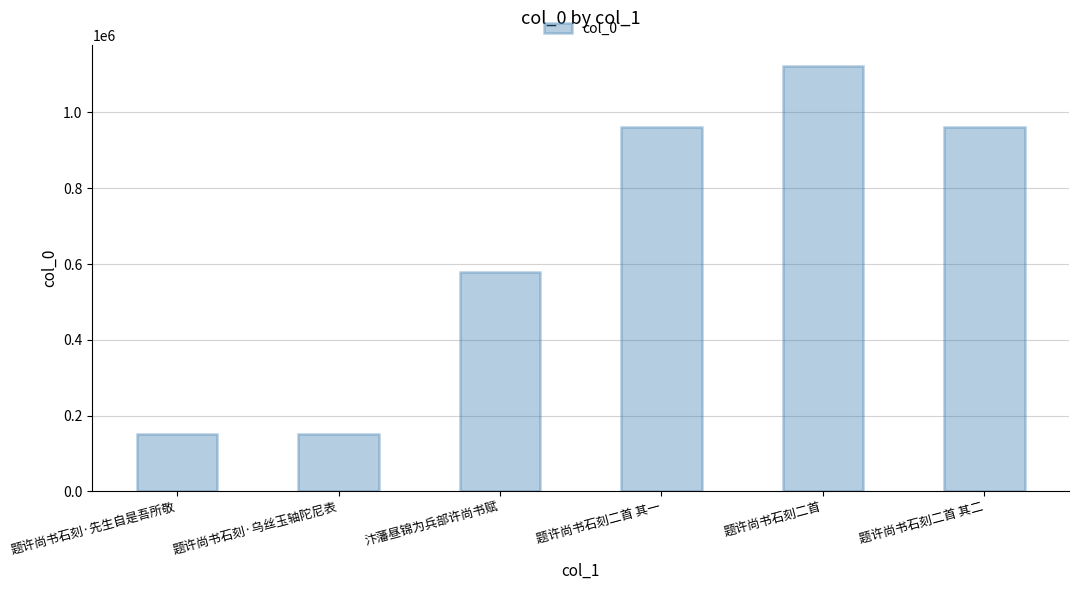

What is the change in value from 题许尚书石刻·先生自是吾所敬 to 题许尚书石刻·乌丝玉轴陀尼表?

+170